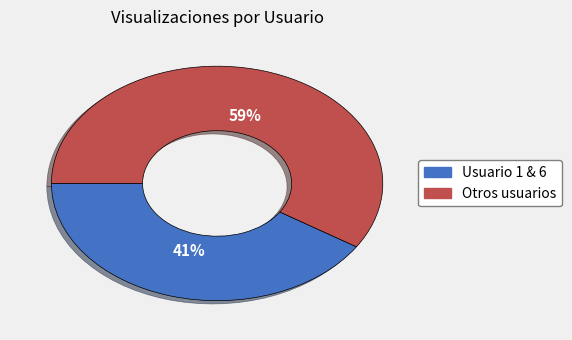

Does any single category account for the majority?

Yes